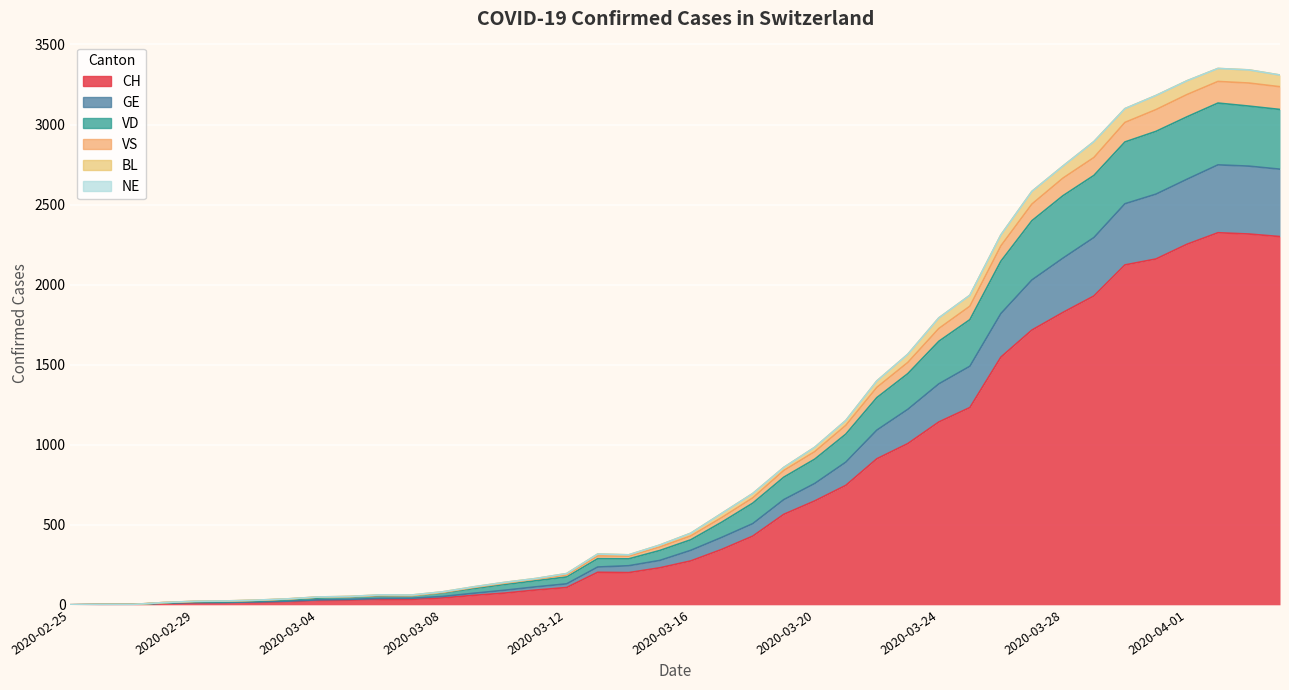

At which label does VS first exceed 430?

2020-03-17